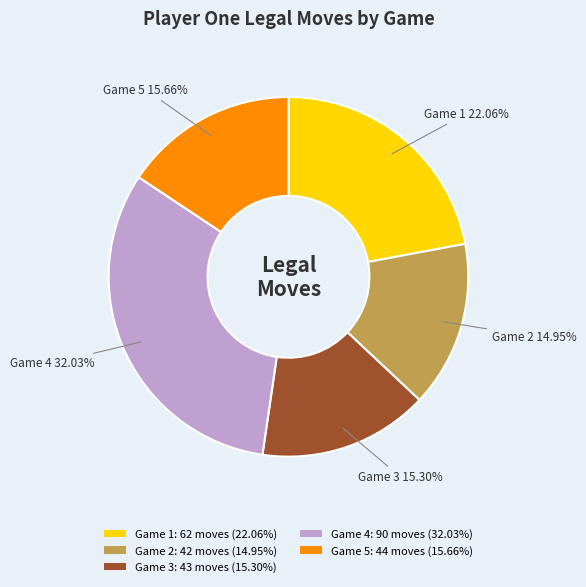

Which slice is the largest?

Game 4: 90 moves (32.03%)